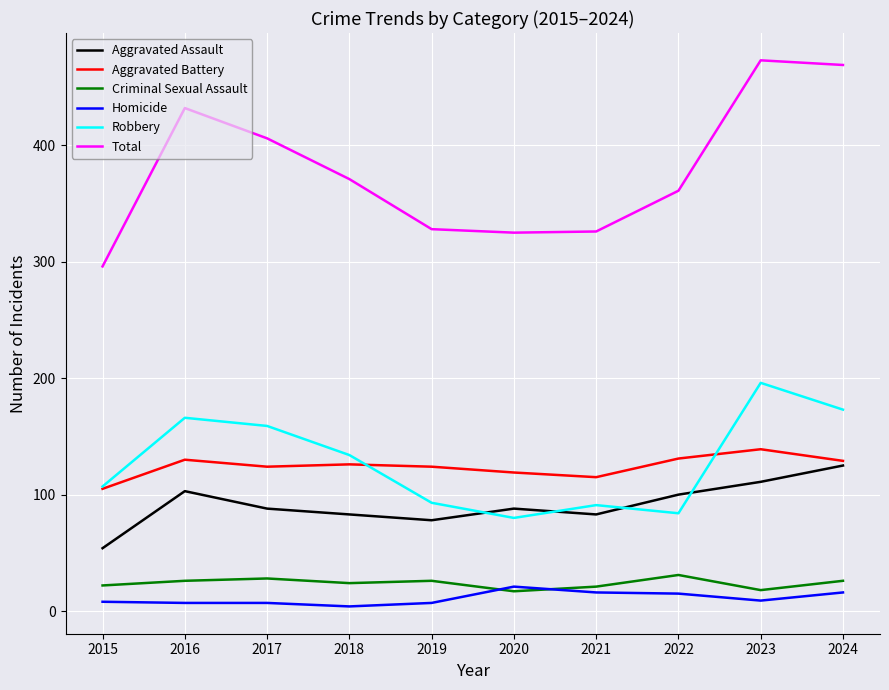

True or false: Robbery has a value of 93 at 2019.

True